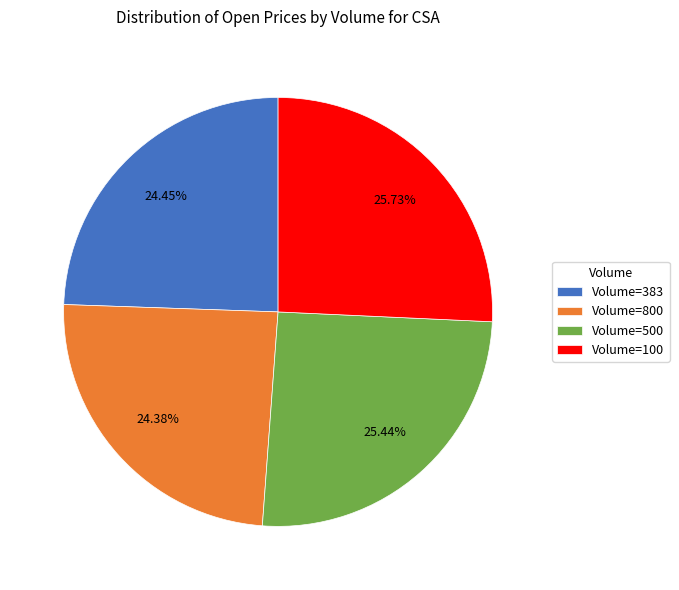

How many slices are in this pie chart?

4